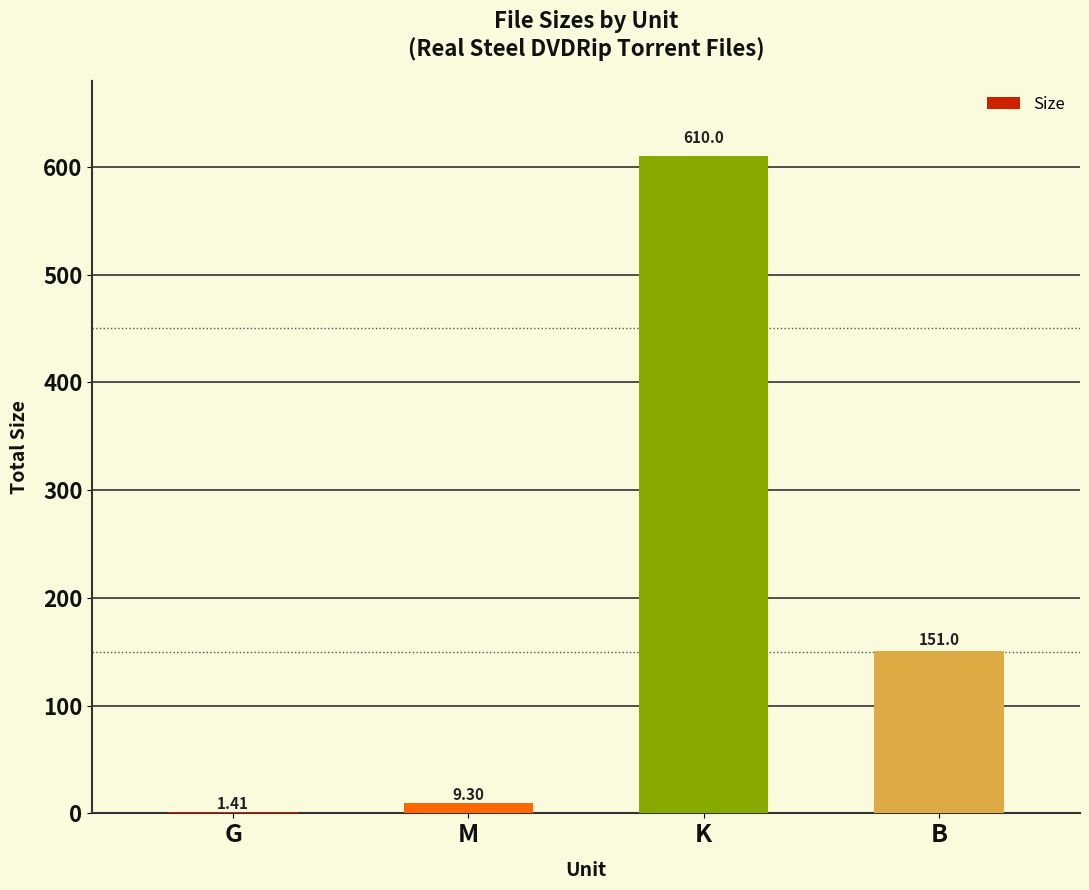

Are the bars grouped side by side (vs. stacked)?

No